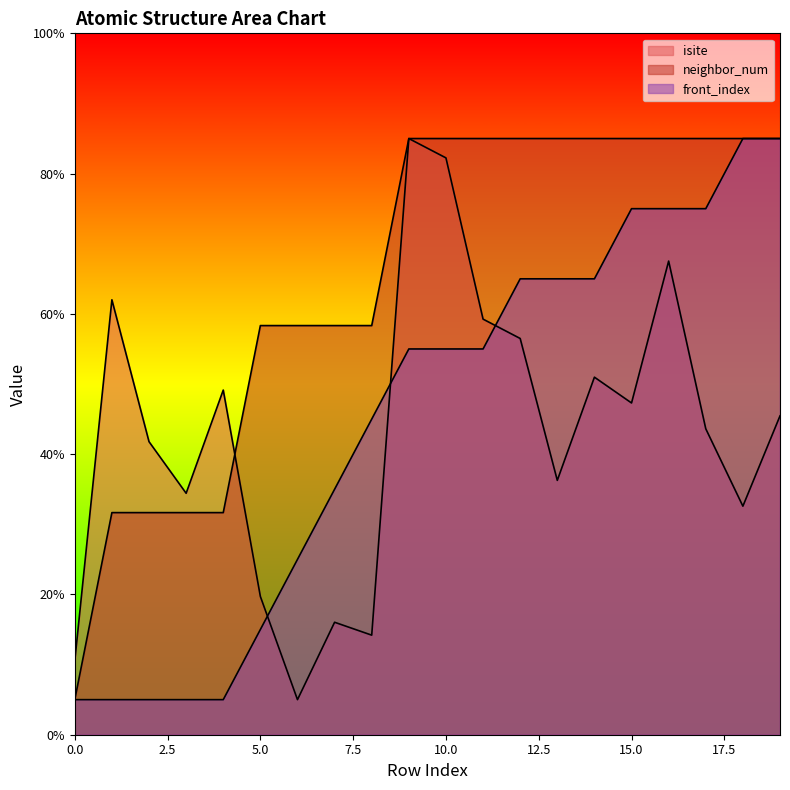

Where do neighbor_num and front_index first cross each other?

17 and 18